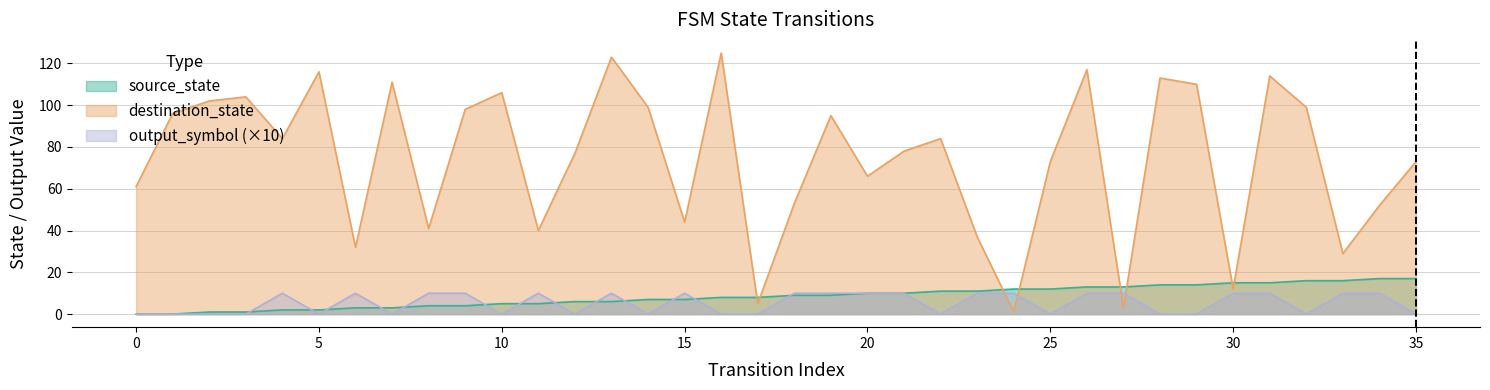

The value of source_state at 5 is 1. True or false?

False